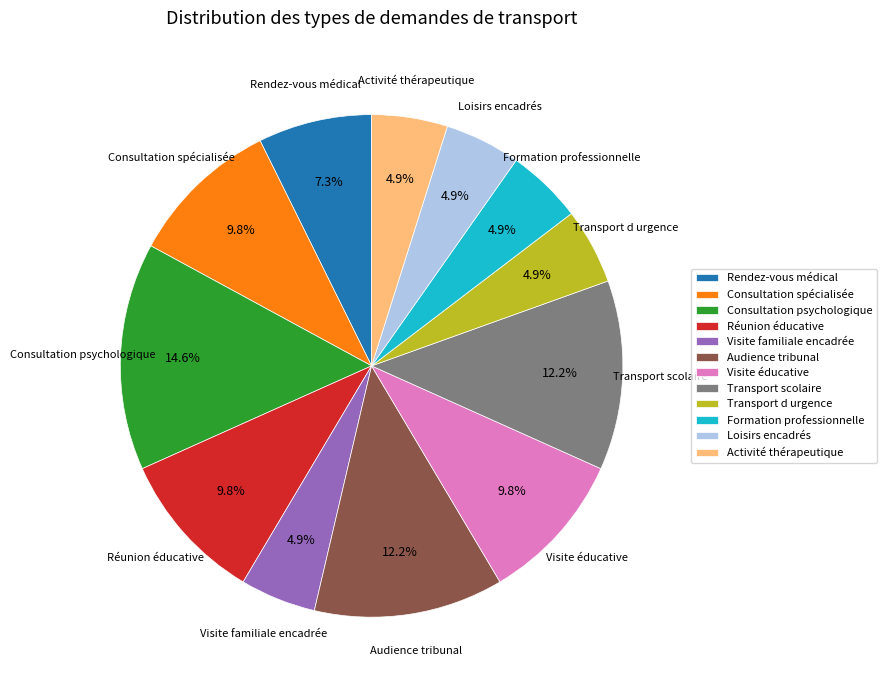

Between Visite familiale encadrée and Visite éducative, which is larger?

Visite éducative